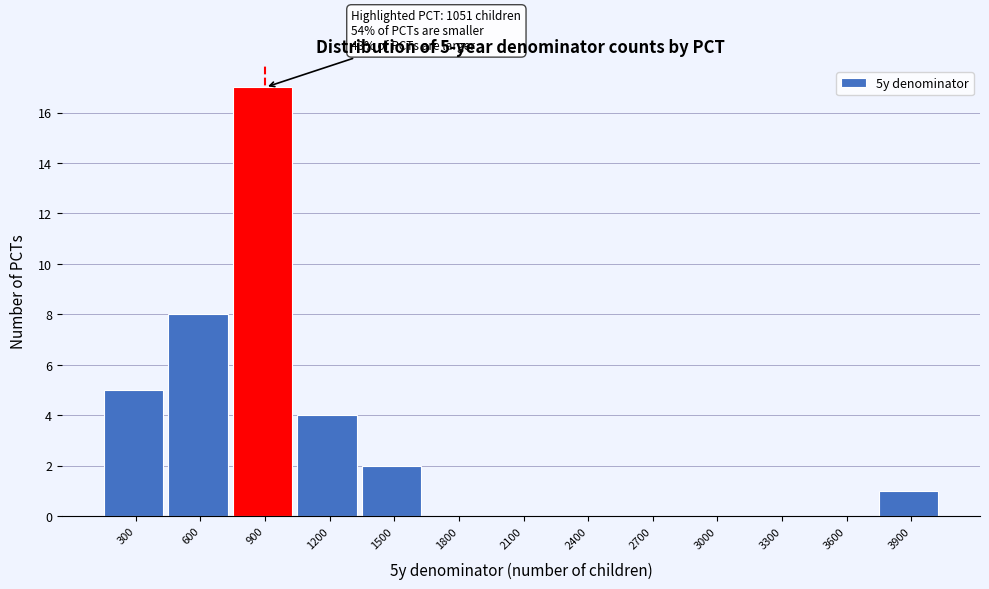

Reading left to right, what are all the values shown in this chart?

300=5	600=8	900=17	1200=4	1500=2	1800=0	2100=0	2400=0	2700=0	3000=0	3300=0	3600=0	3900=1